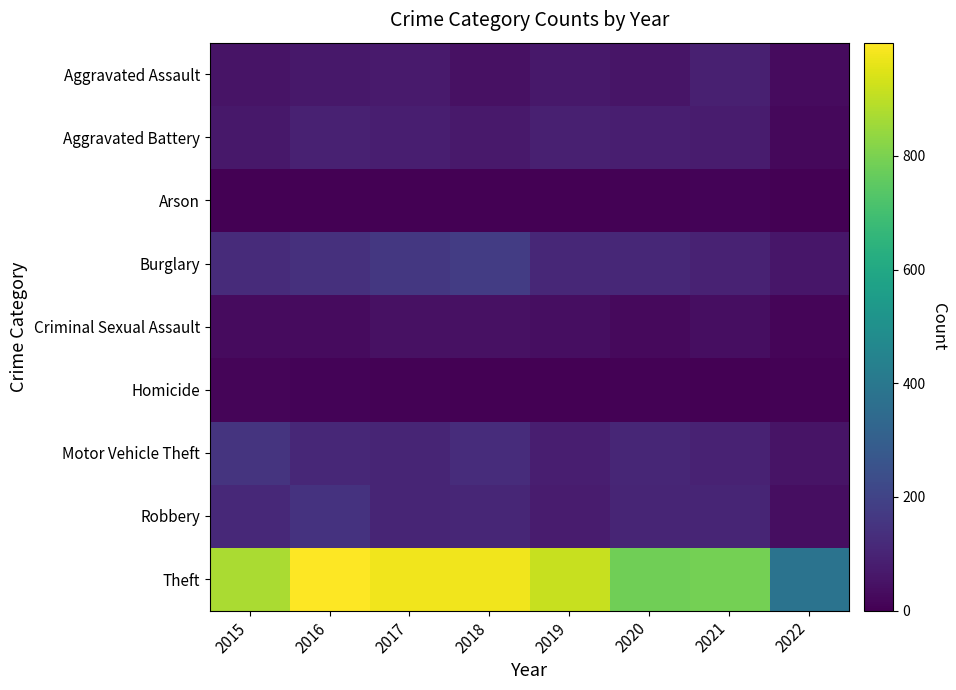

Which has a higher value, 2020 or 2019?

2019